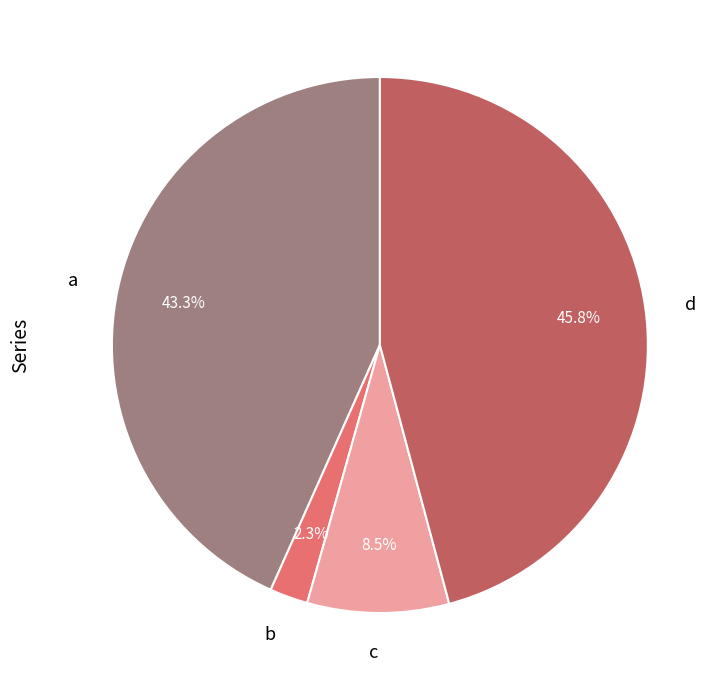

What percentage is the d slice, to the nearest percent?

46%